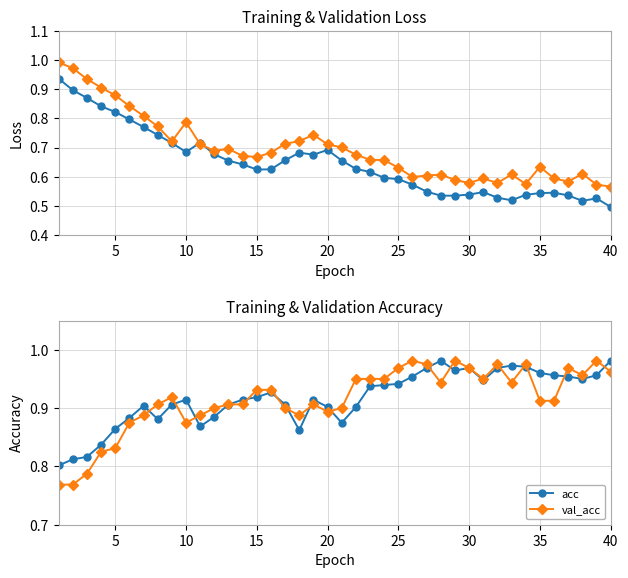

Is the value of acc at 10 greater than the value of val_acc at 10?

Yes